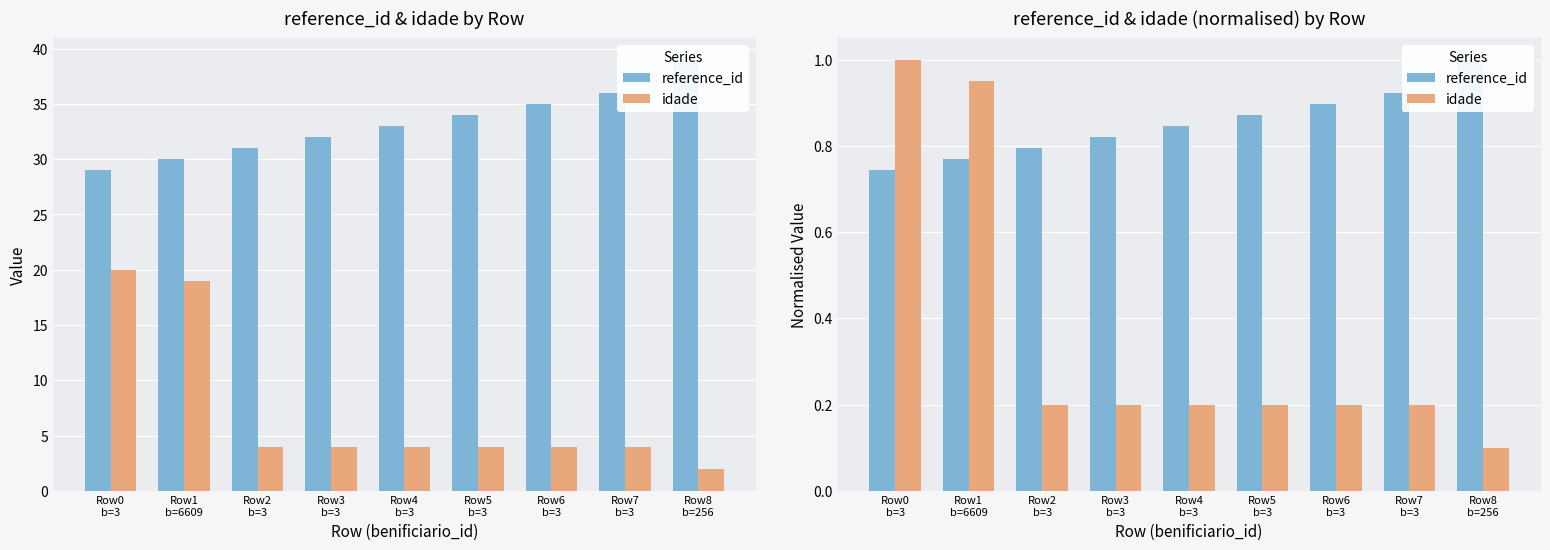

Which series has the largest total across all categories?

reference_id